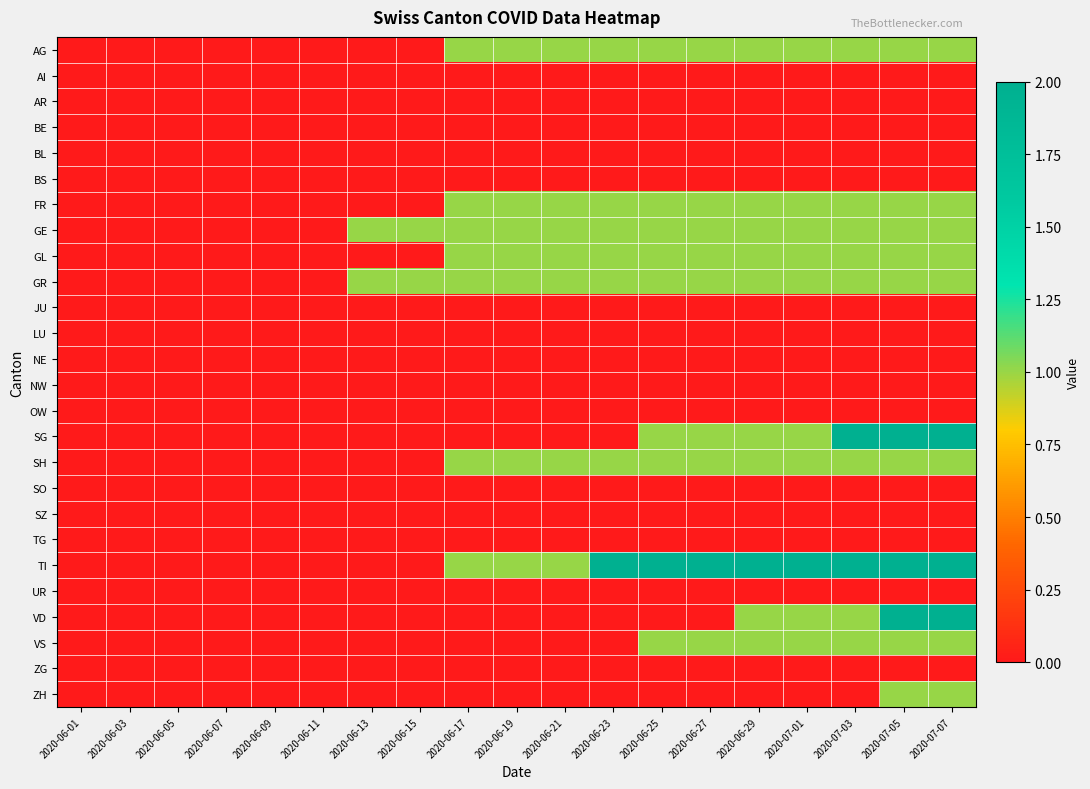

Which label corresponds to the largest value in the chart?

2020-07-03